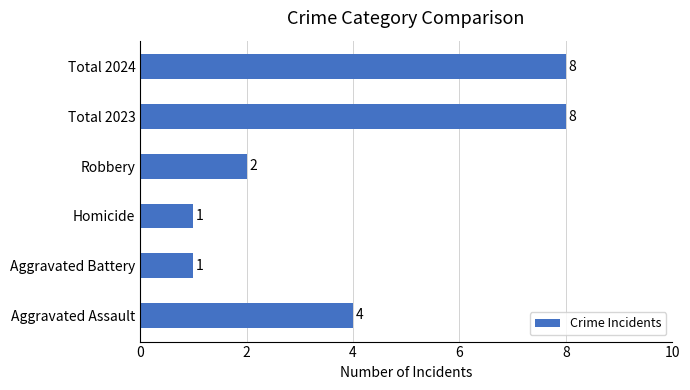

Is it true that the value at Robbery is 3?

False